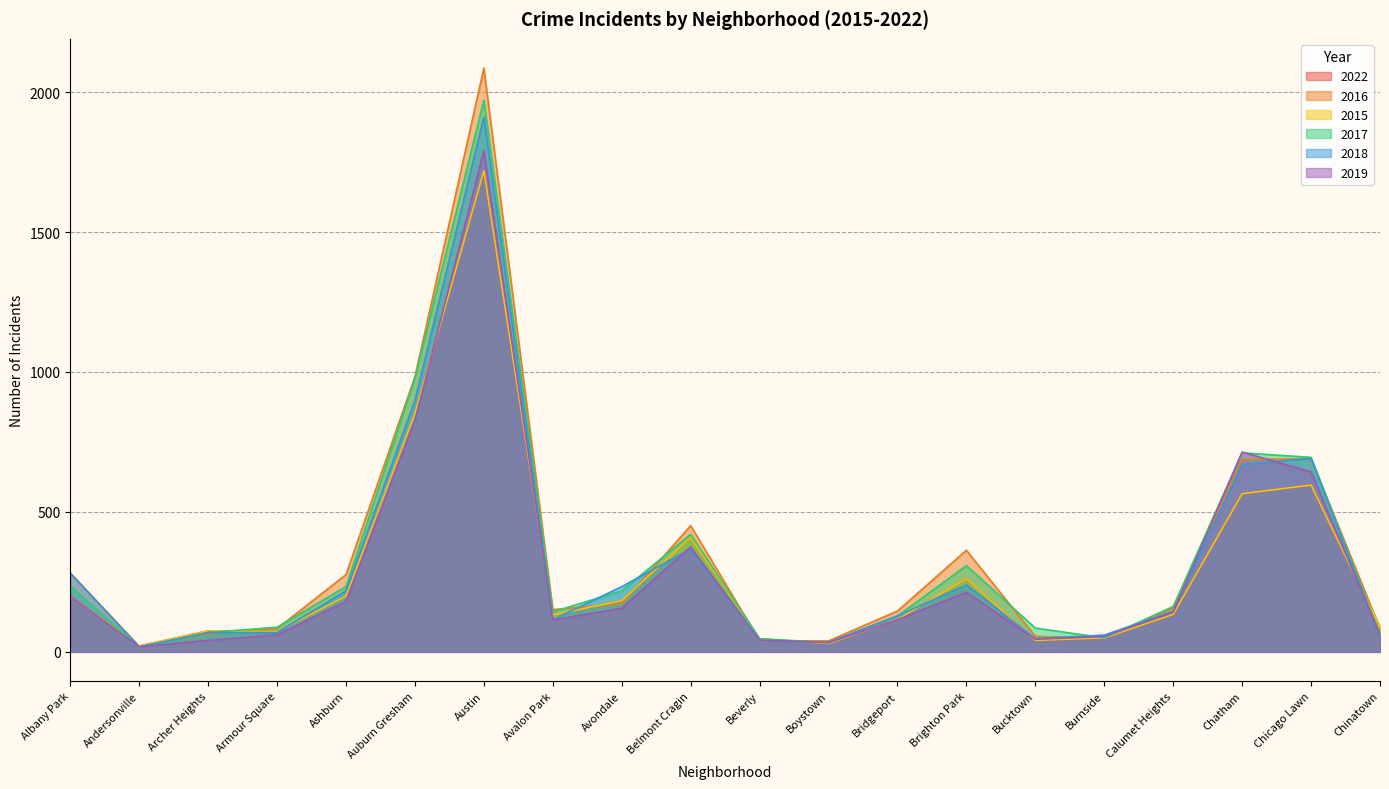

Reading left to right, what are all the values shown in this chart?

2022: 199	21	75	72	199	852	1719	132	183	409	46	30	116	262	41	50	134	565	596	88
2016: 282	20	65	83	276	983	2086	151	172	451	40	39	146	363	55	49	157	687	690	84
2015: 199	21	75	72	199	852	1719	132	183	409	46	30	116	262	41	50	134	565	596	88
2017: 235	17	69	88	233	978	1971	143	218	420	47	33	128	308	85	50	162	711	695	63
2018: 281	18	69	69	218	898	1911	115	233	368	41	34	129	239	47	60	145	670	691	52
2019: 199	18	41	61	180	826	1792	114	156	375	42	33	115	213	45	55	142	714	643	61